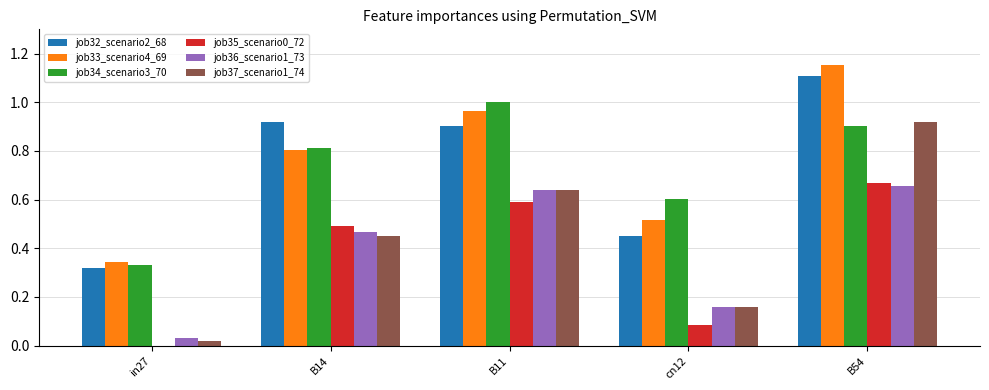

What is the sum of all job37_scenario1_74 values?

2.2